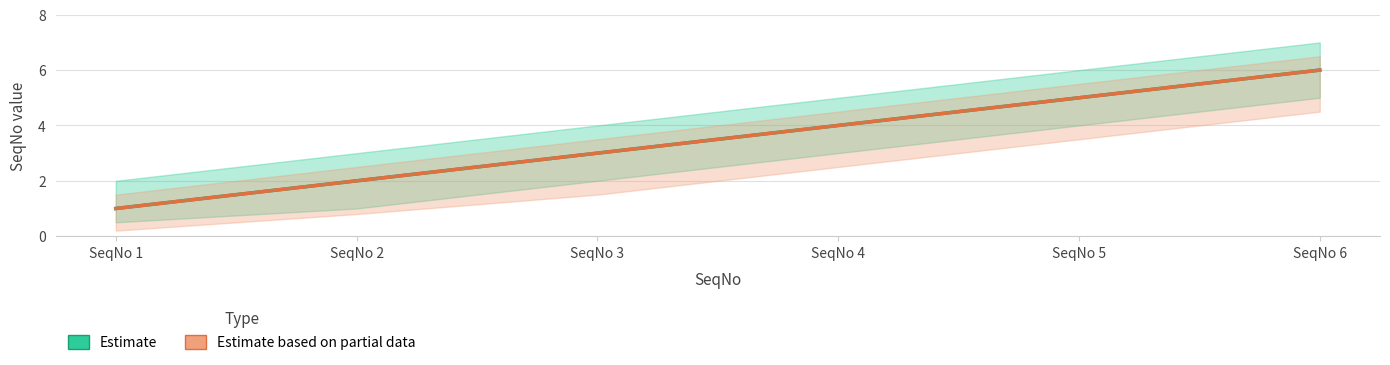

What is the difference between the TX (Estimate) values at SeqNo 4 and SeqNo 5?

1